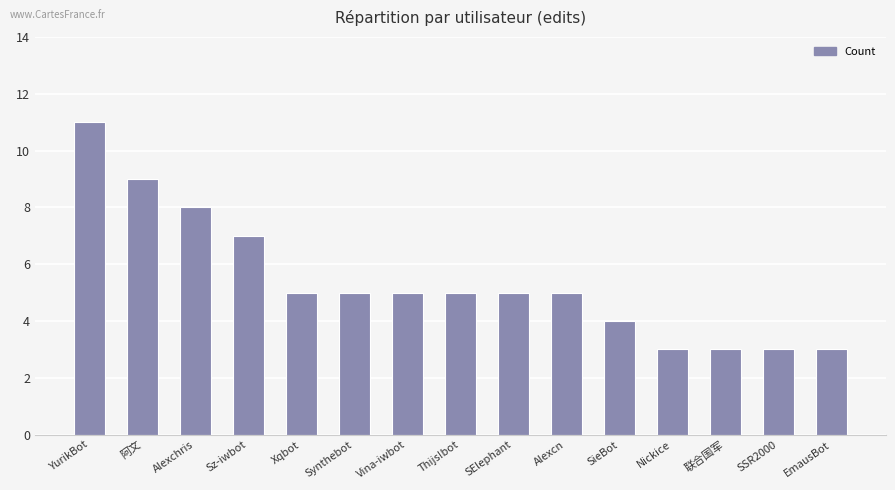

What is the label of the 12th bar from the right?

Sz-iwbot